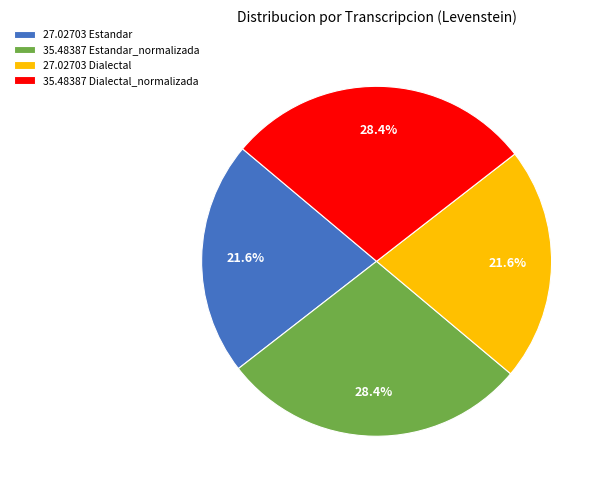

Approximately how many times larger is the value at 35.48387 Estandar_normalizada compared to 35.48387 Dialectal_normalizada?

1.0